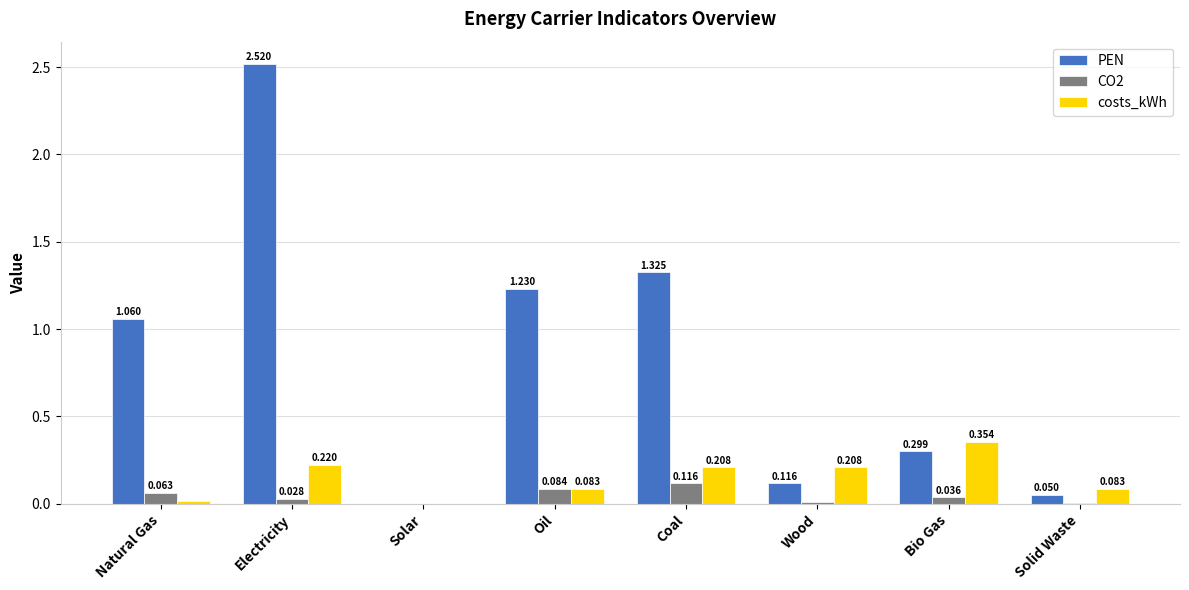

What are all the series names shown in the legend?

PEN, CO2, costs_kWh